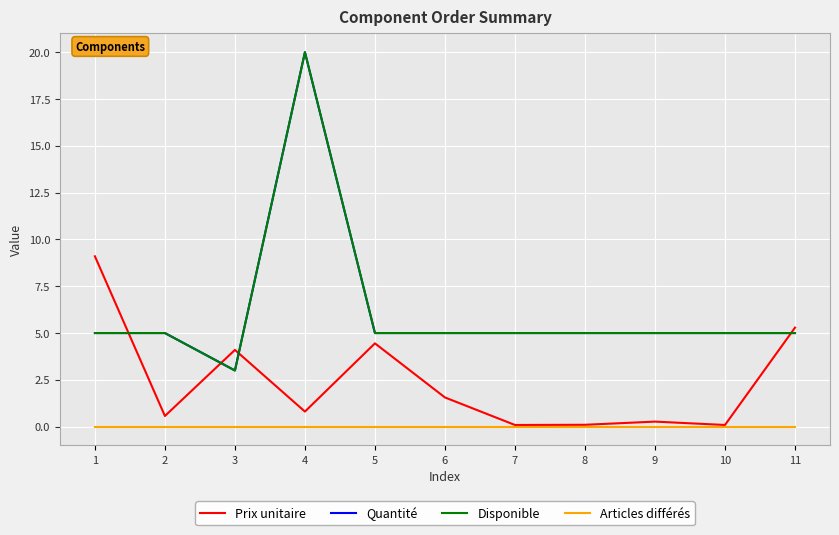

Does the chart have visible grid lines?

Yes